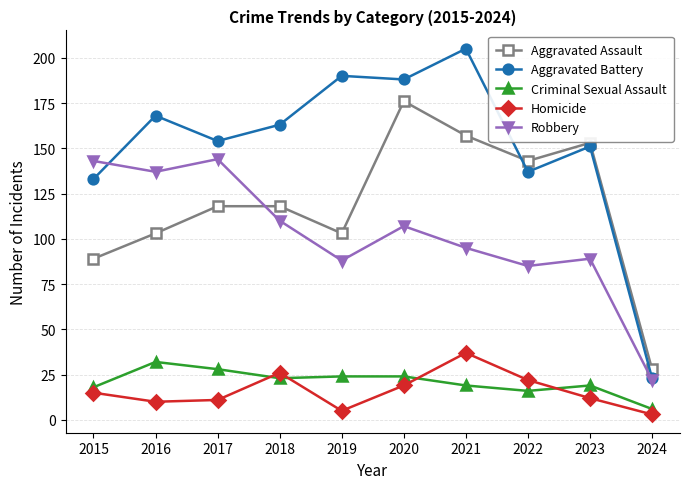

Rank the series at 2016 from highest to lowest value.

Aggravated Battery, Robbery, Aggravated Assault, Criminal Sexual Assault, Homicide